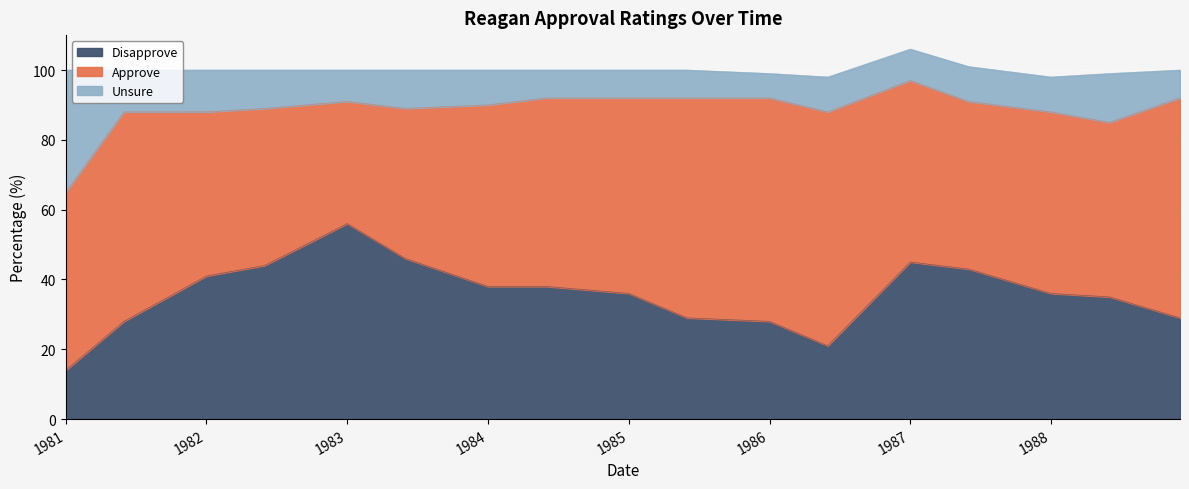

At which label does unsure_reagan first exceed 10?

1981-01